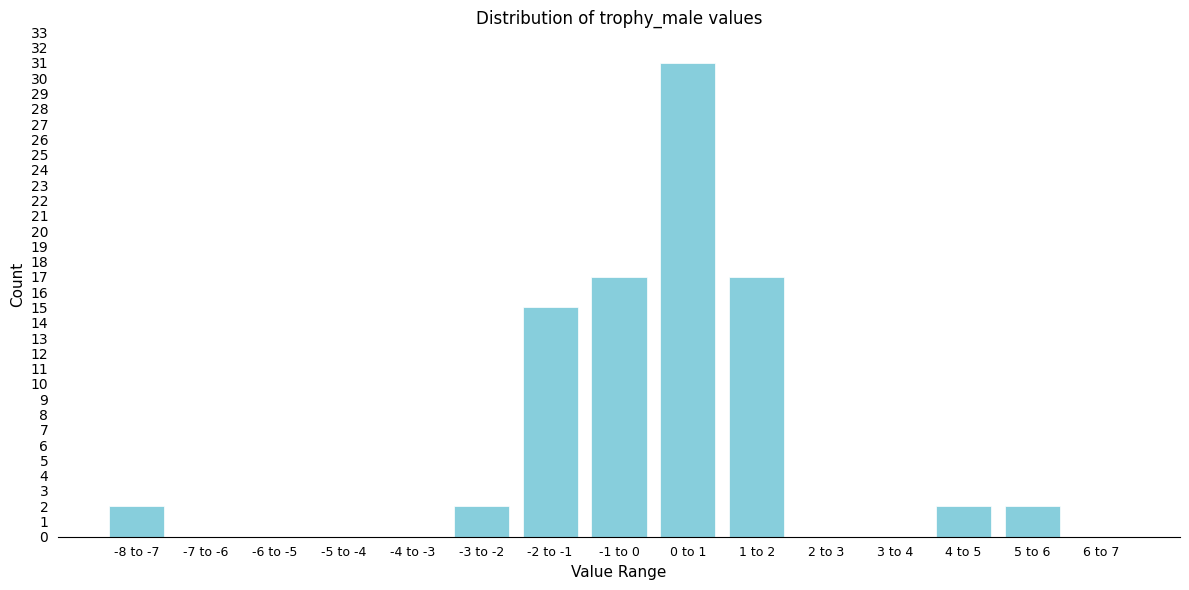

Reading right to left, transcribe all the data shown in this chart.

6 to 7=0	5 to 6=2	4 to 5=2	3 to 4=0	2 to 3=0	1 to 2=17	0 to 1=31	-1 to 0=17	-2 to -1=15	-3 to -2=2	-4 to -3=0	-5 to -4=0	-6 to -5=0	-7 to -6=0	-8 to -7=2